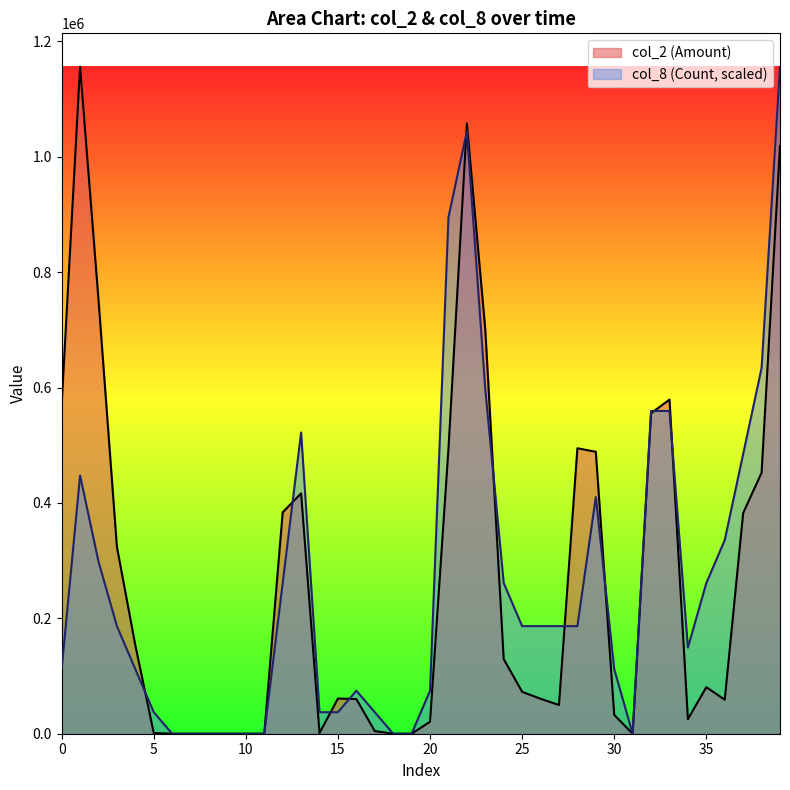

True or false: col_8 (Count) has more than 2 points higher than both neighbors.

True